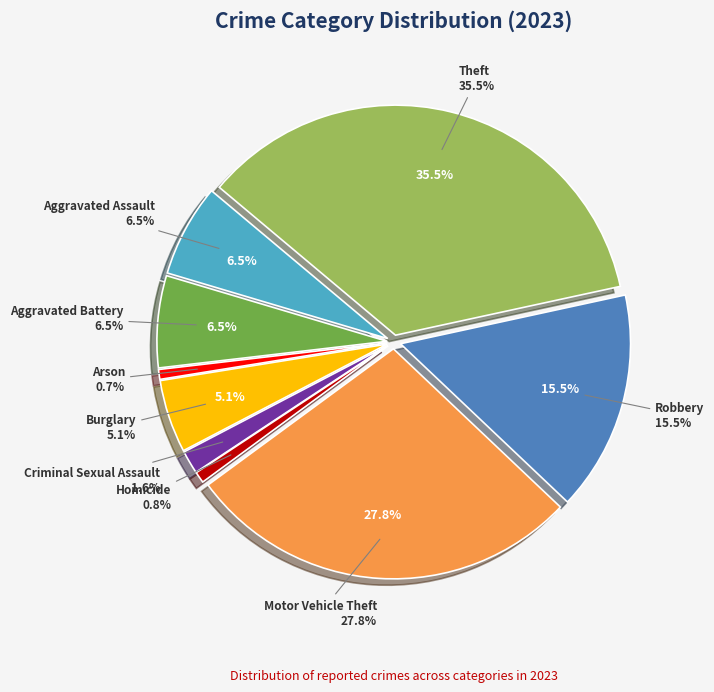

What is the total percentage of Robbery and Arson?

16.2%